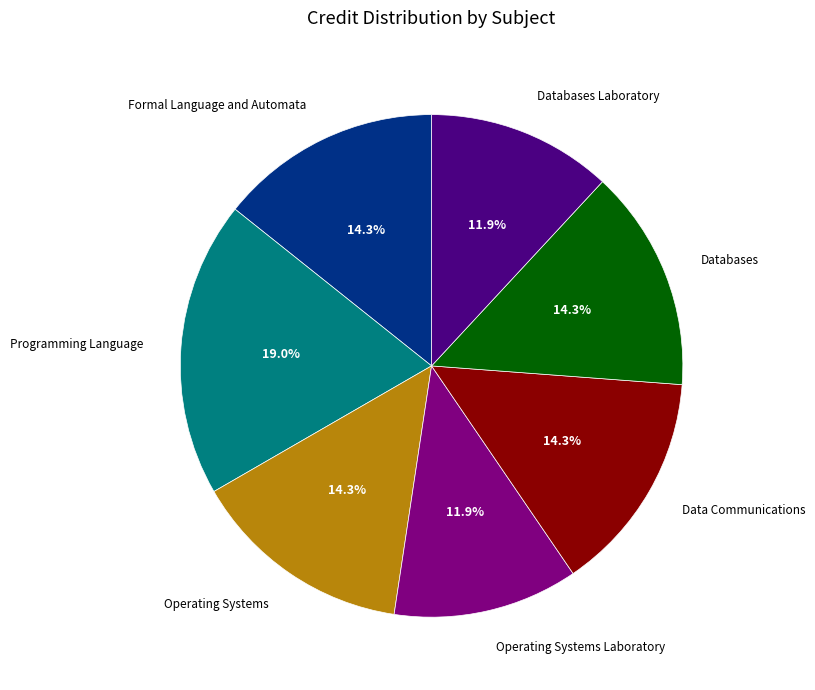

What is the largest slice in the pie chart?

Programming Language